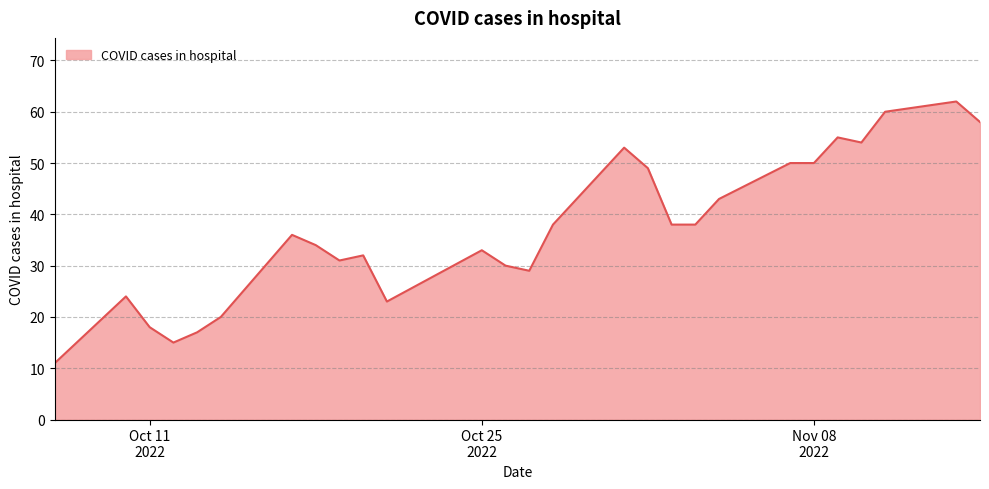

What is the difference between the maximum and minimum values?

51